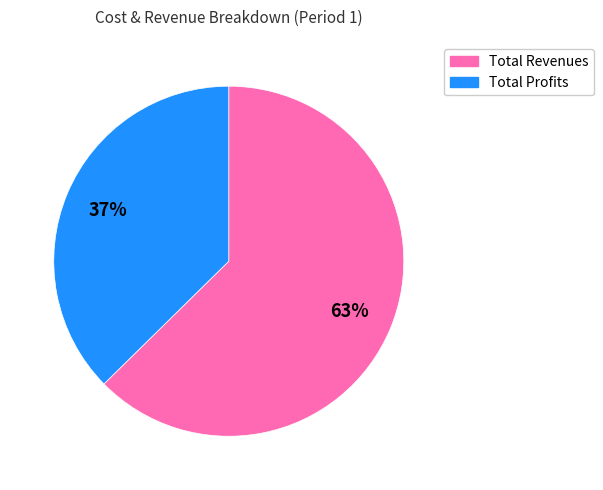

Is there a majority slice in this chart?

Yes